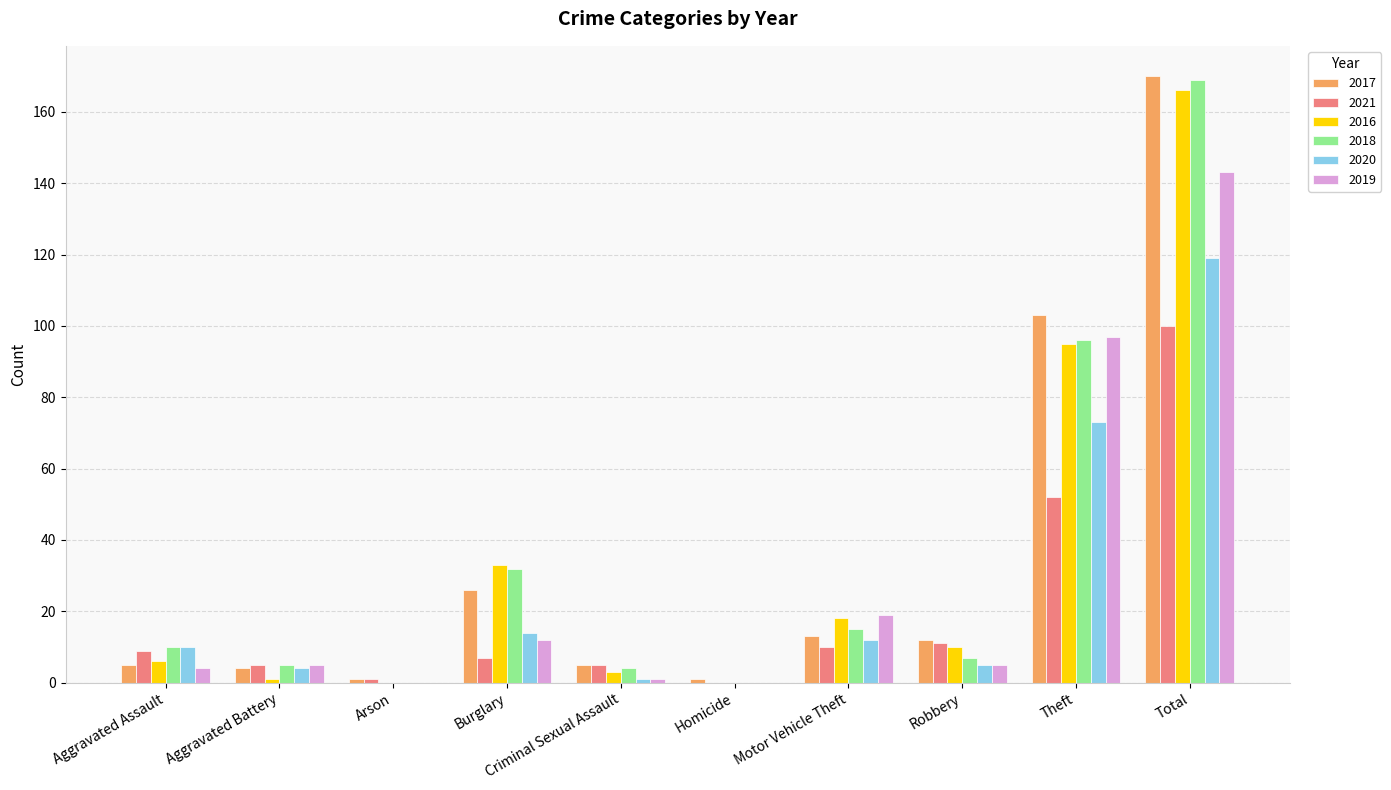

At which category is the sum across all series the highest?

Total